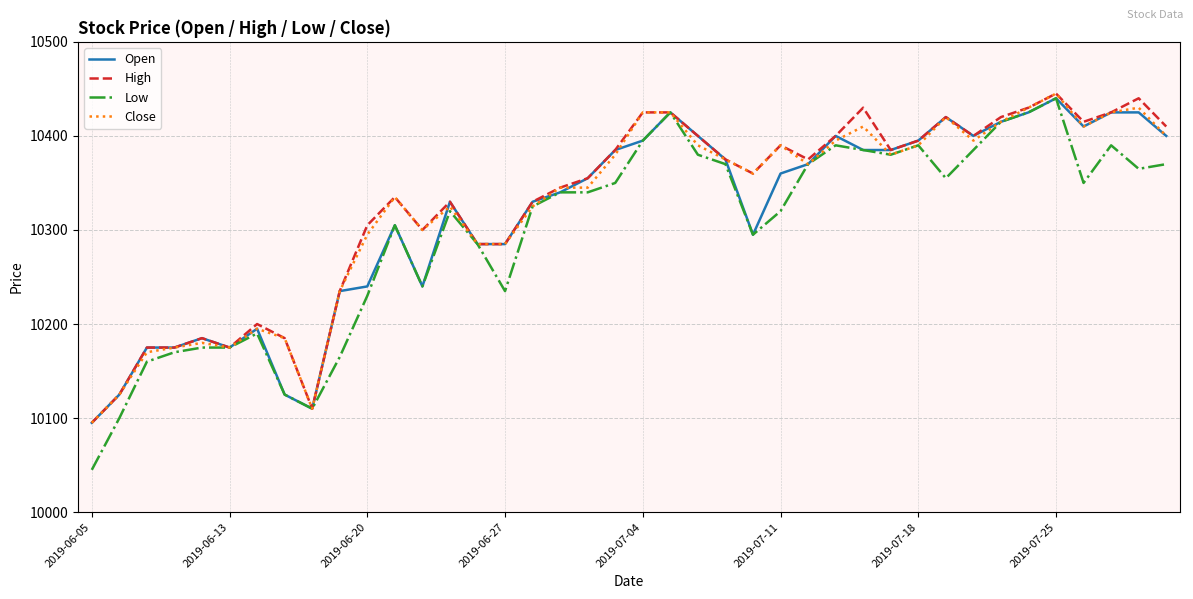

What is the lowest value of the Close series?

10095